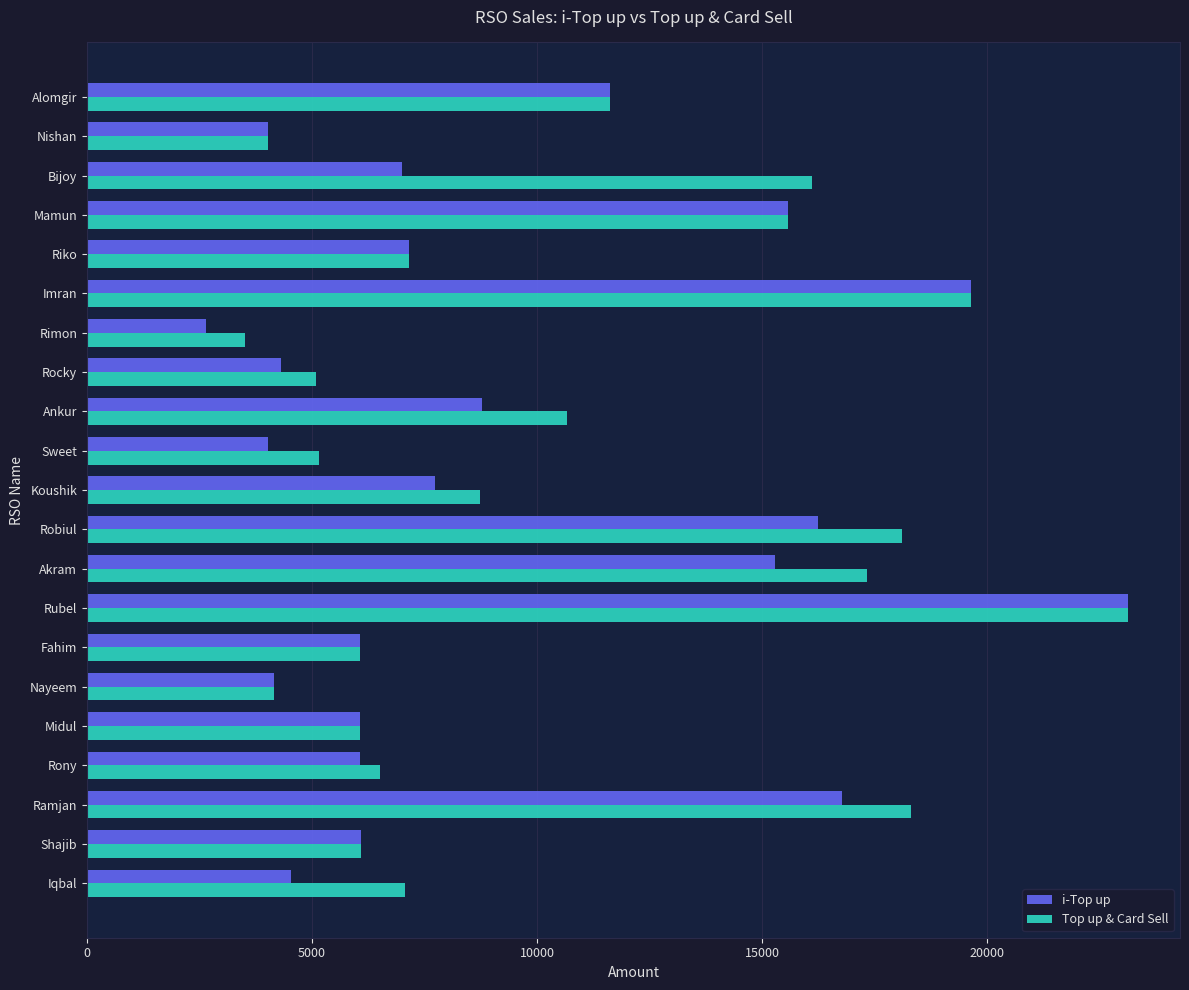

Which series has the largest range (max minus min)?

i-Top up